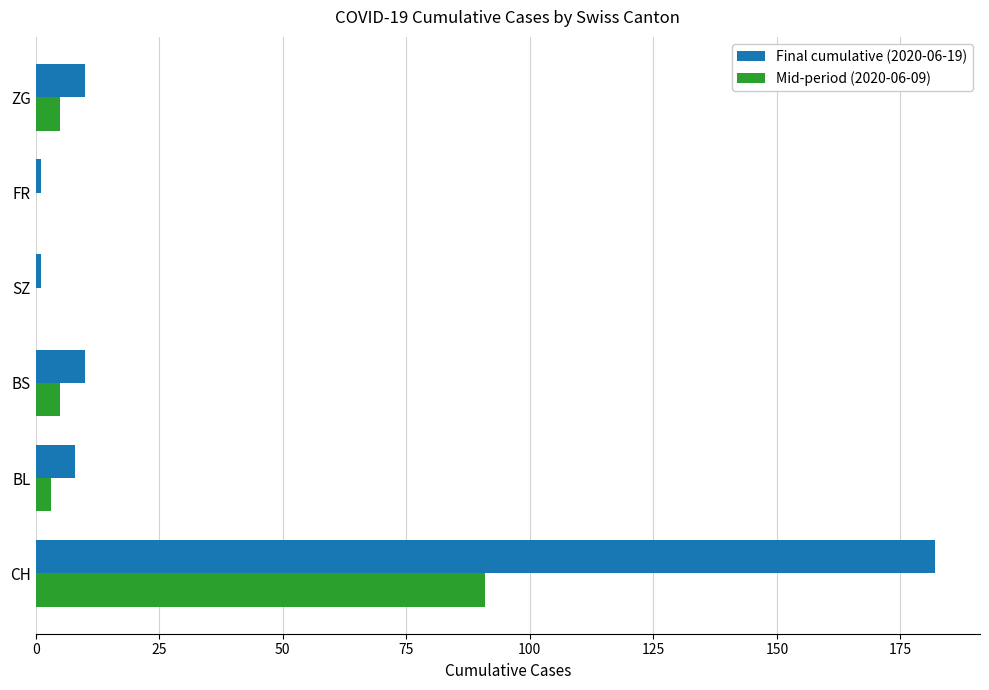

The value of Final cumulative (2020-06-19) at BS is 10. True or false?

True